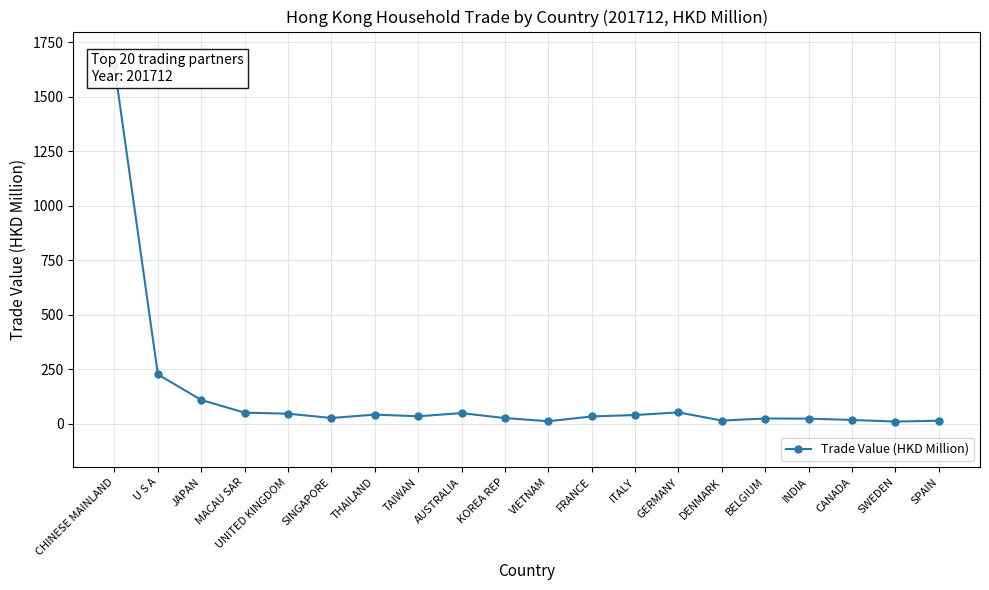

Is it true that the value at BELGIUM is 41.2?

False